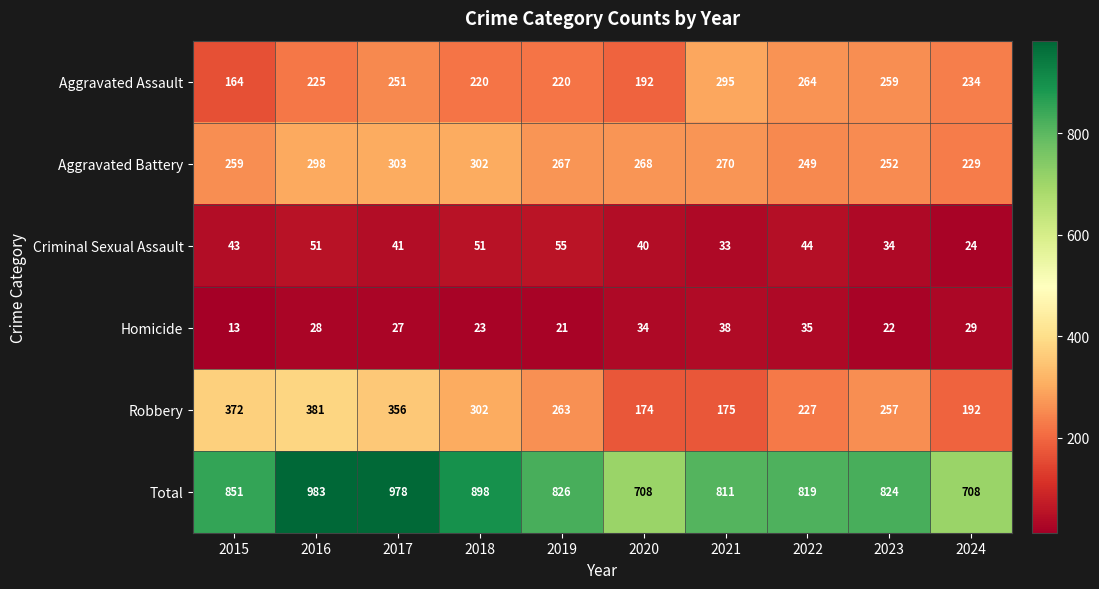

The value of Aggravated Battery at 2023 is 252. True or false?

True